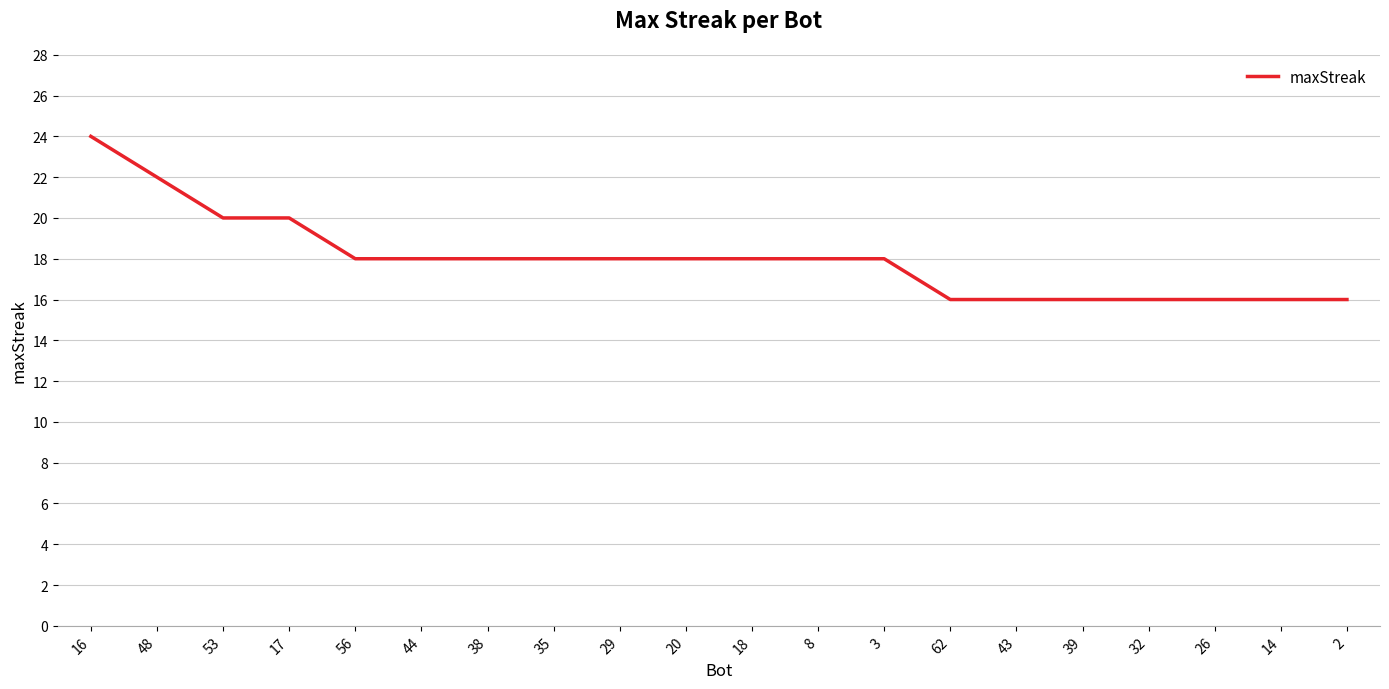

What position from the right is 17?

17